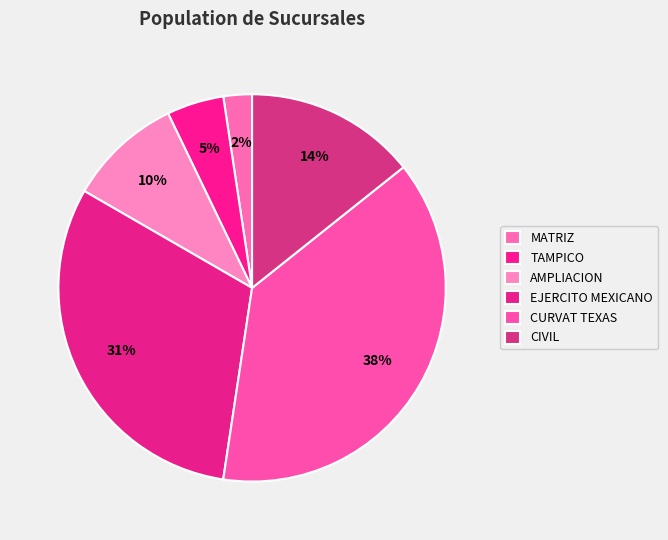

How many segments does this pie chart have?

6